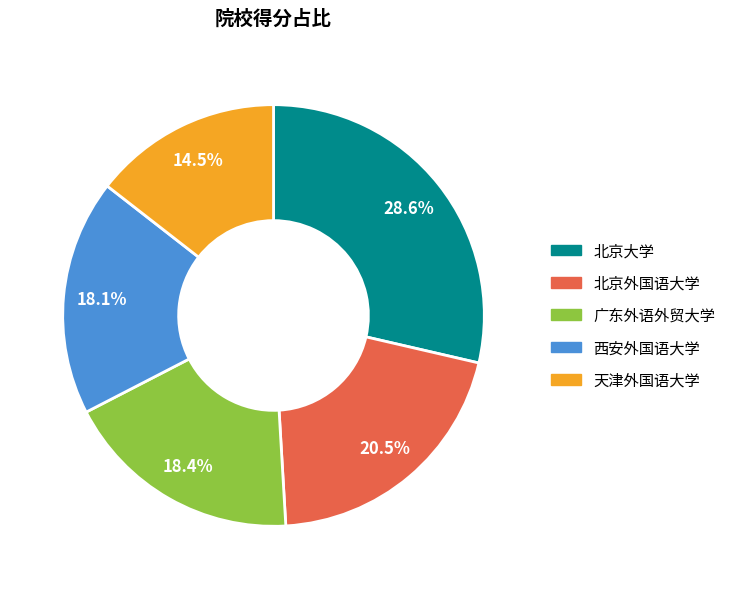

Is it true that 北京大学 is 29% of the pie?

True